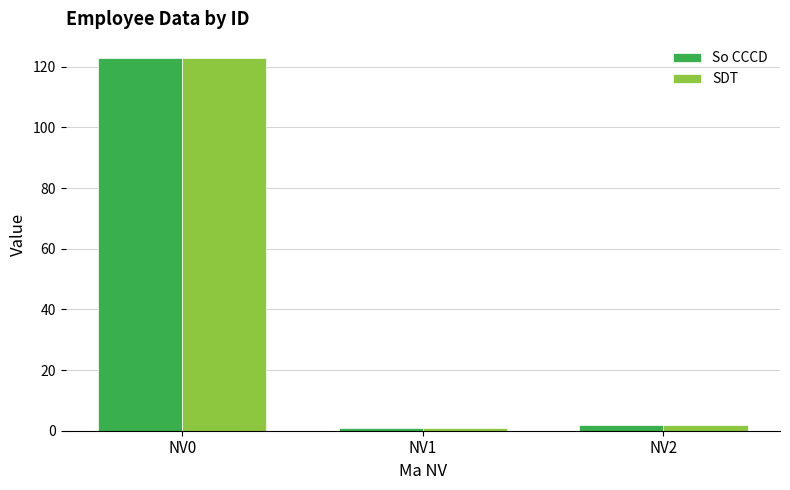

What is the value of the So CCCD bar at the 2nd from the left?

1